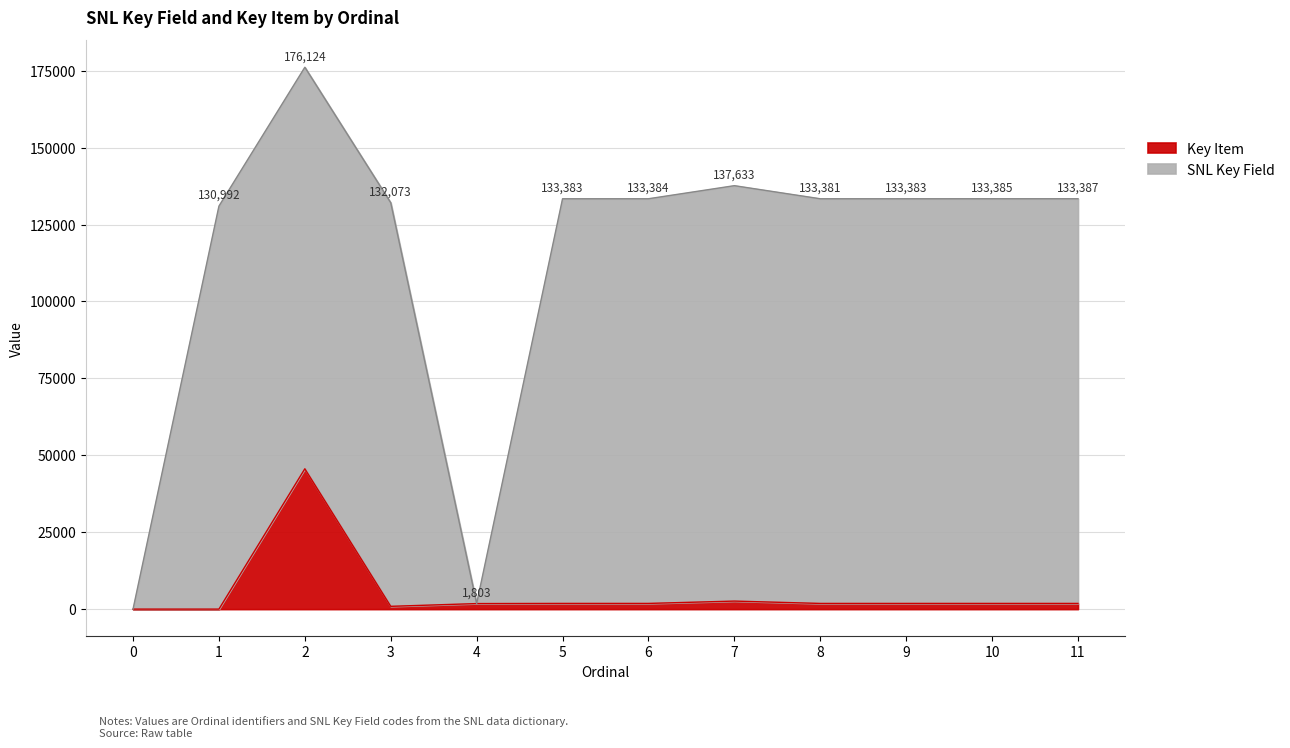

List the labels in order of value, largest first.

2, 7, 5, 6, 11, 10, 9, 8, 4, 3, 0, 1